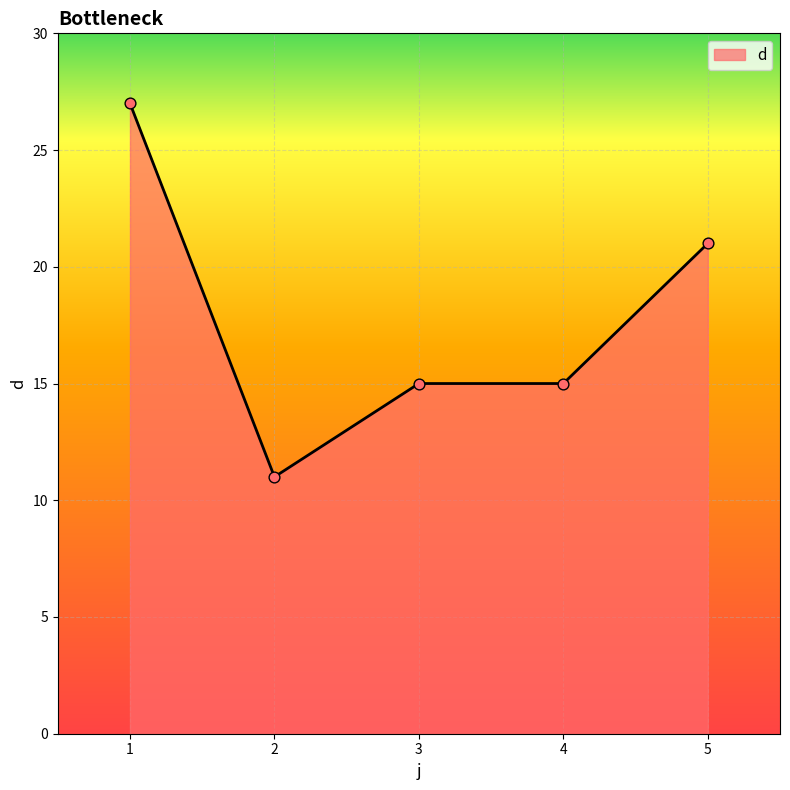

Between 4 and 1, which is larger?

1